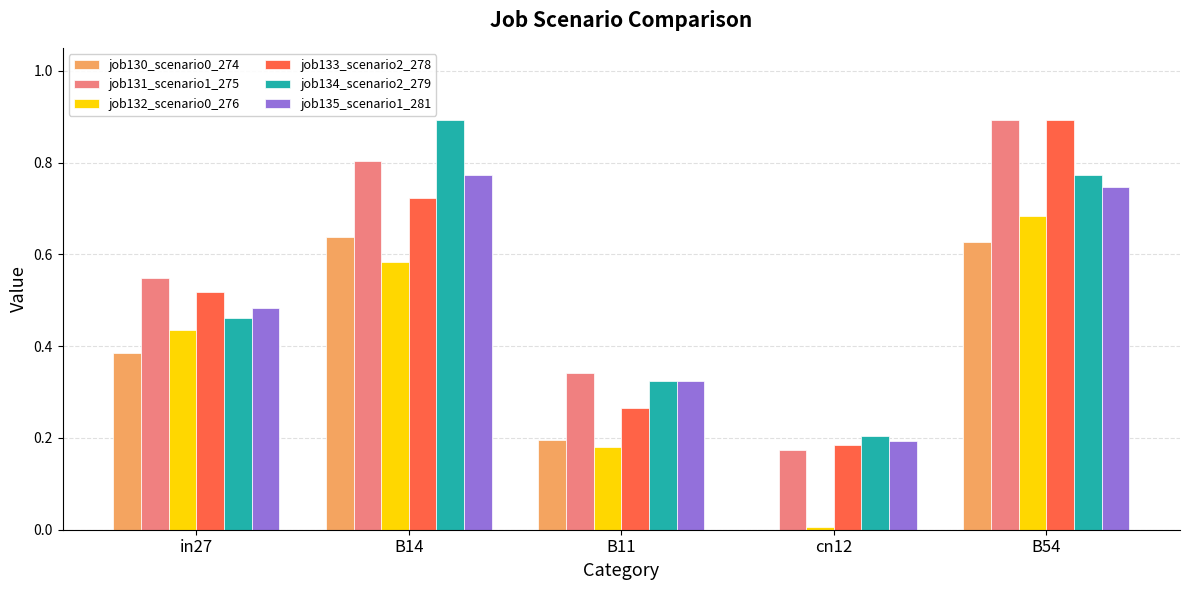

Between B14 and B54, which series saw the biggest shift?

job133_scenario2_278